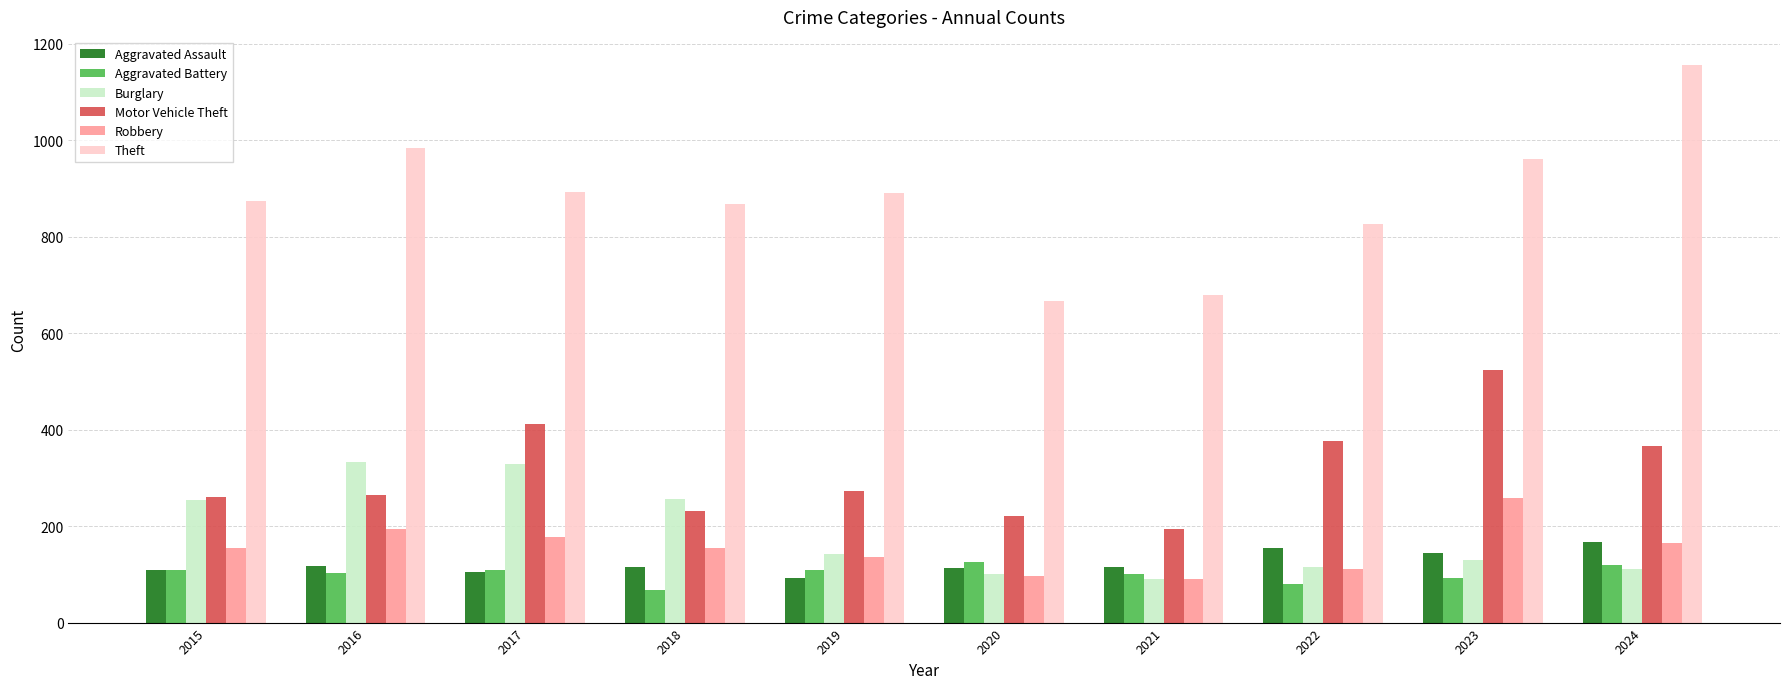

What is the total value across all series at 2015?

1761